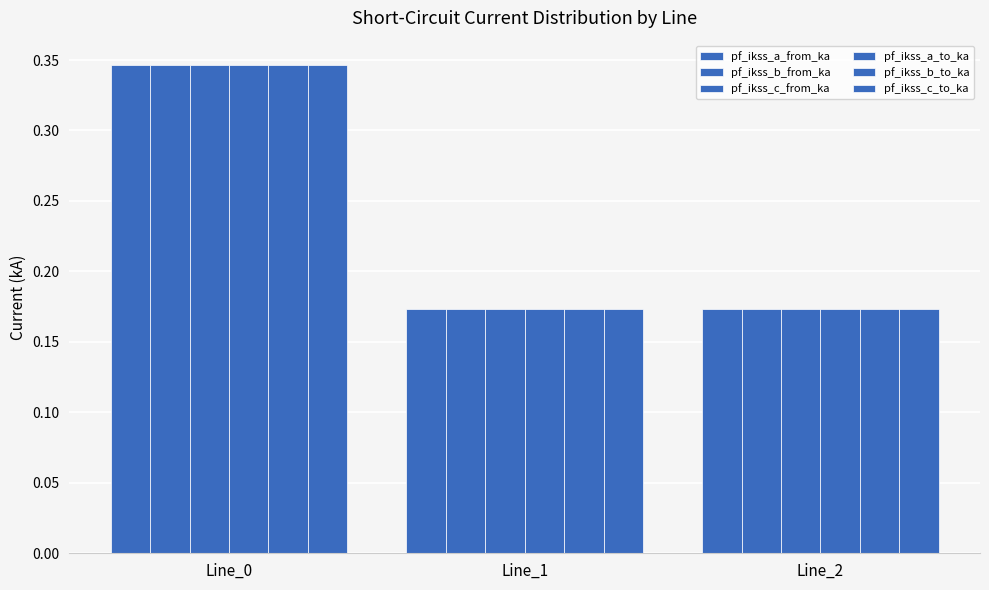

How many data points does each series have?

3